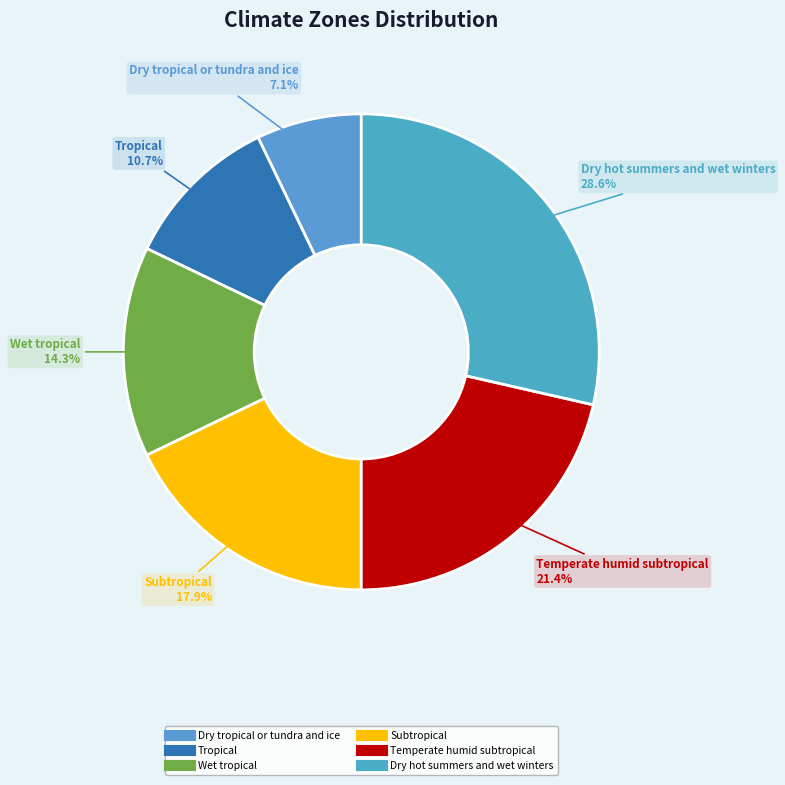

What is the total percentage of Temperate humid subtropical and Dry hot summers and wet winters?

50.0%